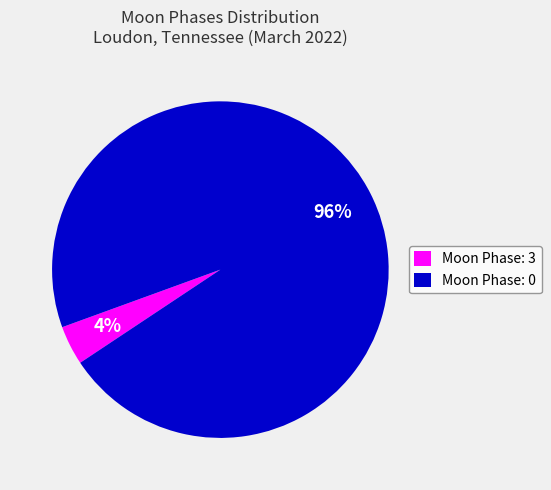

Rank the categories by value from lowest to highest.

Moon Phase: 3, Moon Phase: 0